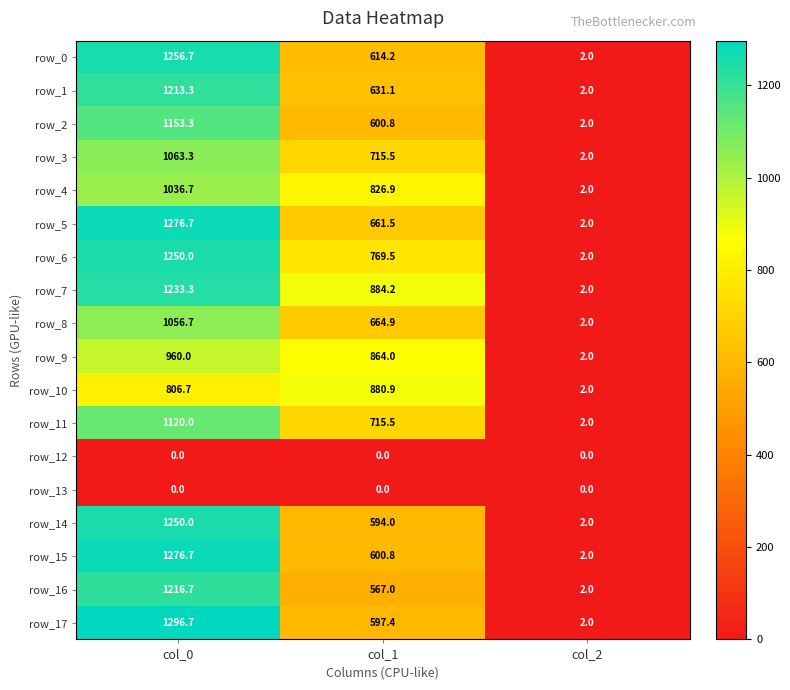

Where does the row_4 series first go above 826?

col_0